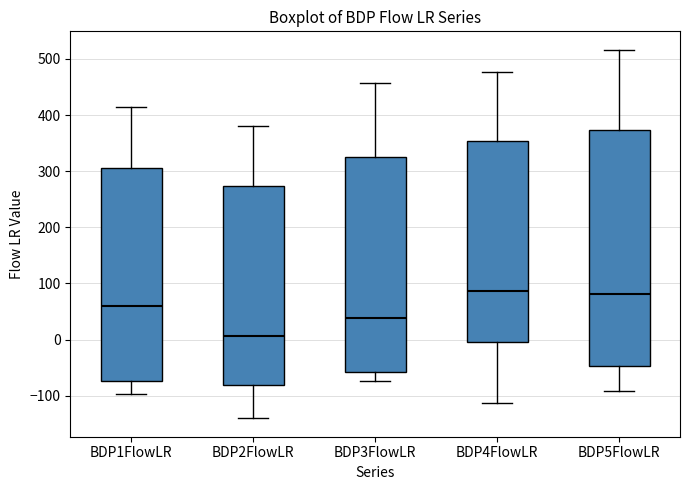

Reading left to right, read every box against the y-axis: the position of its median line, the range the box covers, and the ends of its whiskers. The values are not printed on the chart, so give them approximately, as read against the axis.

BDP1FlowLR: median 60, box -70 to 310, whiskers -100 to 410
BDP2FlowLR: median 10, box -80 to 270, whiskers -140 to 380
BDP3FlowLR: median 40, box -60 to 320, whiskers -70 to 460
BDP4FlowLR: median 90, box 0 to 350, whiskers -110 to 480
BDP5FlowLR: median 80, box -50 to 370, whiskers -90 to 520